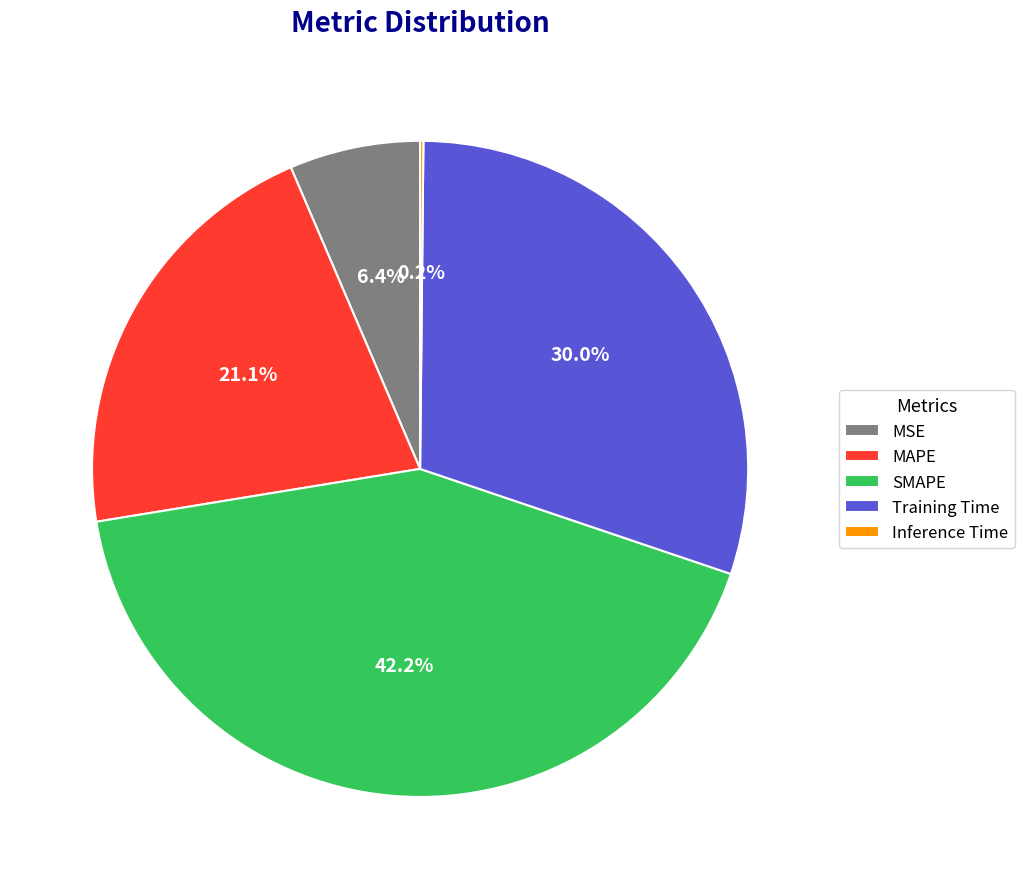

Does MSE account for over 50% of the chart?

No